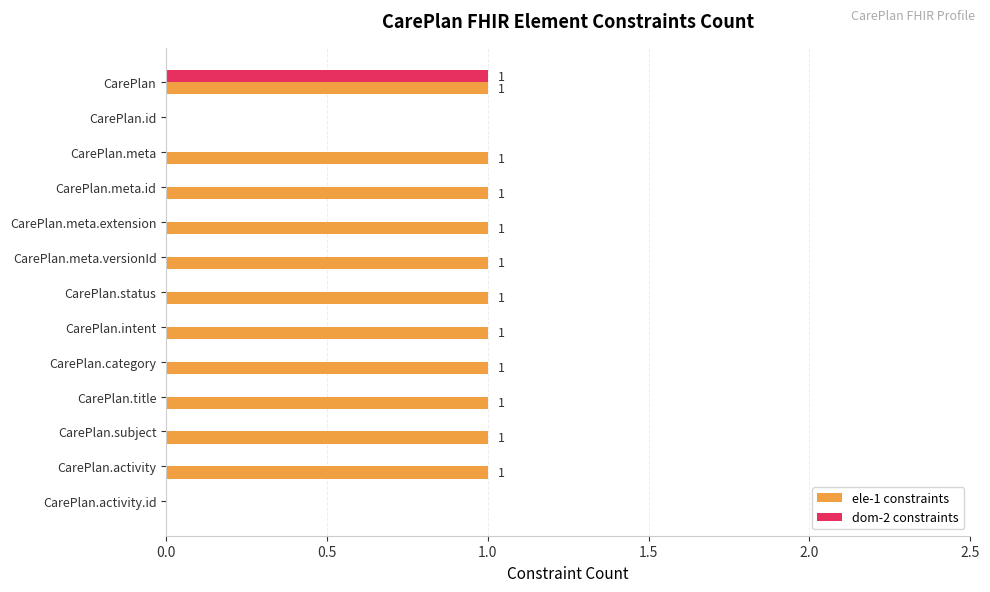

Which series has the largest total across all categories?

ele-1 constraints